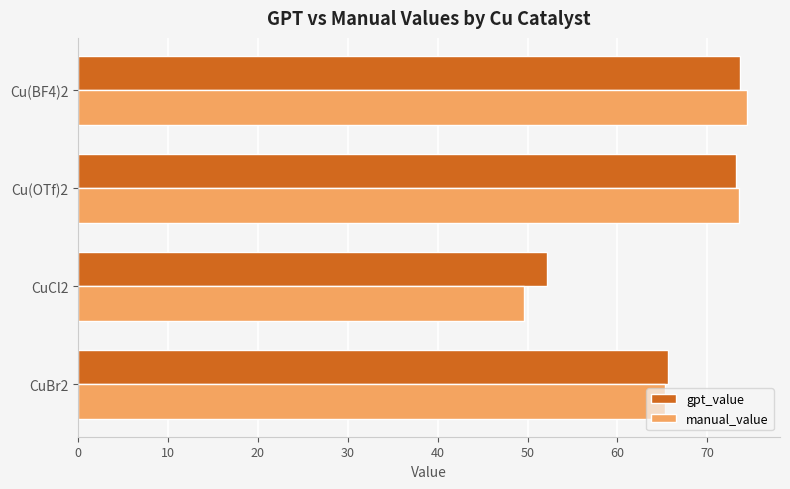

What is the total value across all series at CuCl2?

101.8